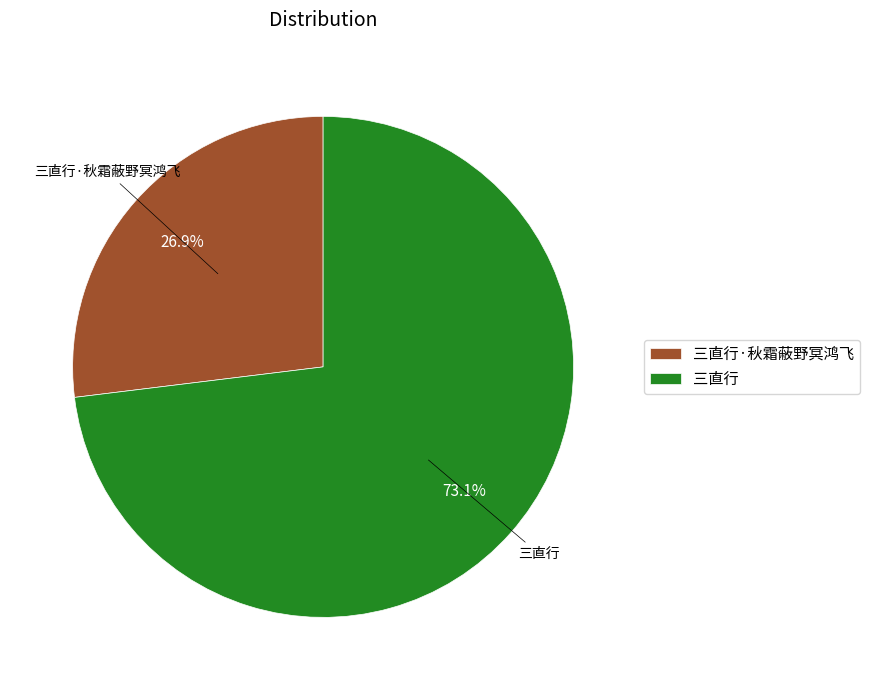

Is the sum of 三直行·秋霜蔽野冥鸿飞 and 三直行 greater than half?

Yes